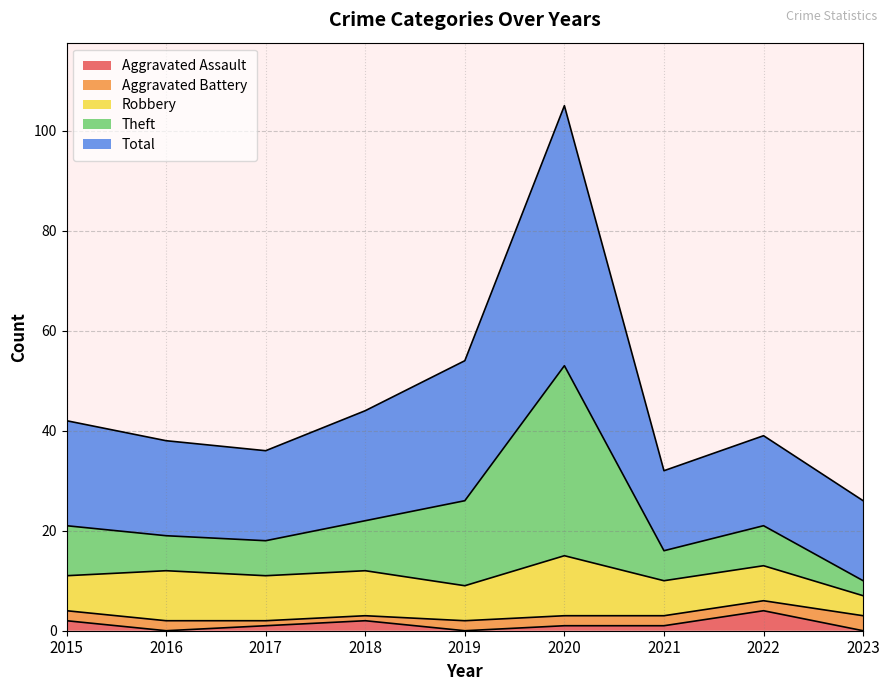

The Theft series shows 26 at 2018. True or false?

False